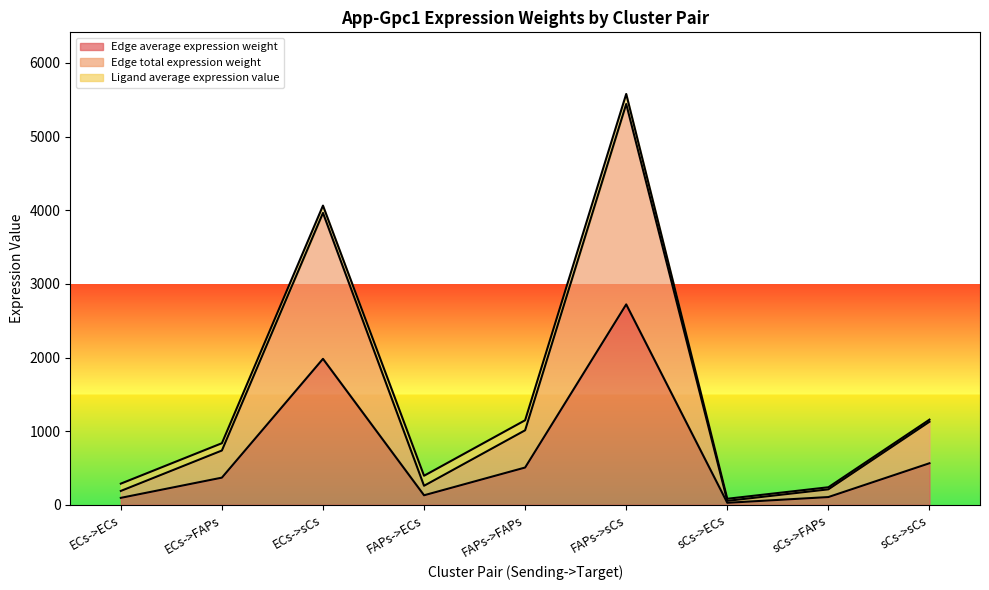

Does the chart display data point markers on the line(s)?

No